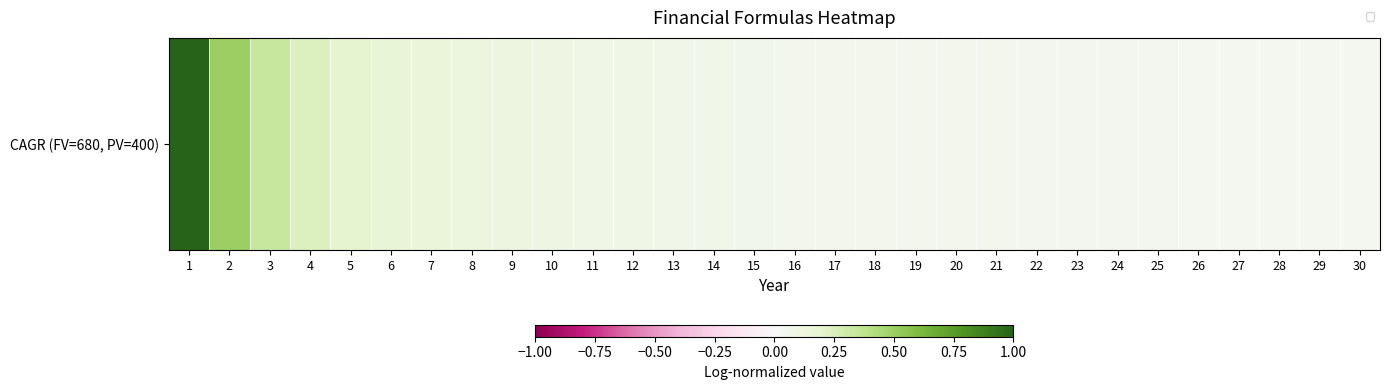

At which category is the sum across all series the highest?

1